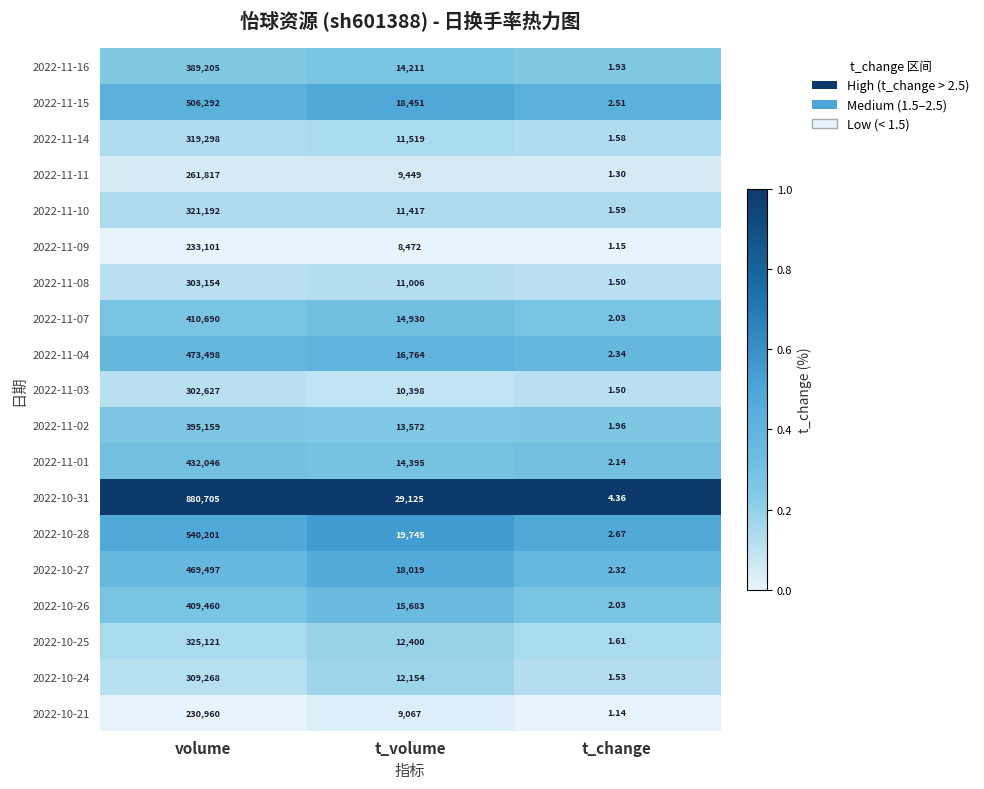

Rank the series by their maximum value, from highest to lowest.

2022-10-31, 2022-10-28, 2022-11-15, 2022-11-04, 2022-10-27, 2022-11-01, 2022-11-07, 2022-10-26, 2022-11-02, 2022-11-16, 2022-10-25, 2022-11-10, 2022-11-14, 2022-10-24, 2022-11-08, 2022-11-03, 2022-11-11, 2022-11-09, 2022-10-21